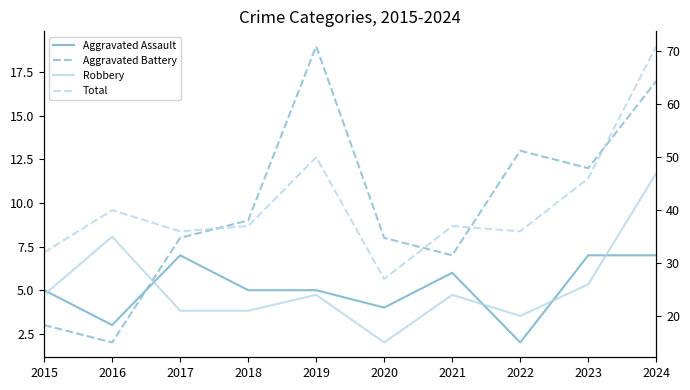

True or false: Aggravated Assault and Total intersect in this chart.

False